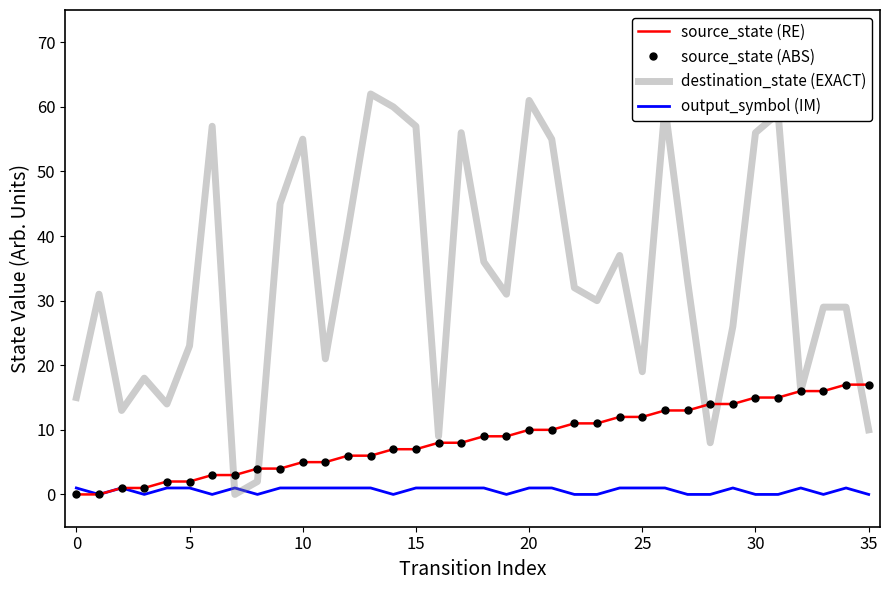

Which series has the largest total across all categories?

destination_state (EXACT)